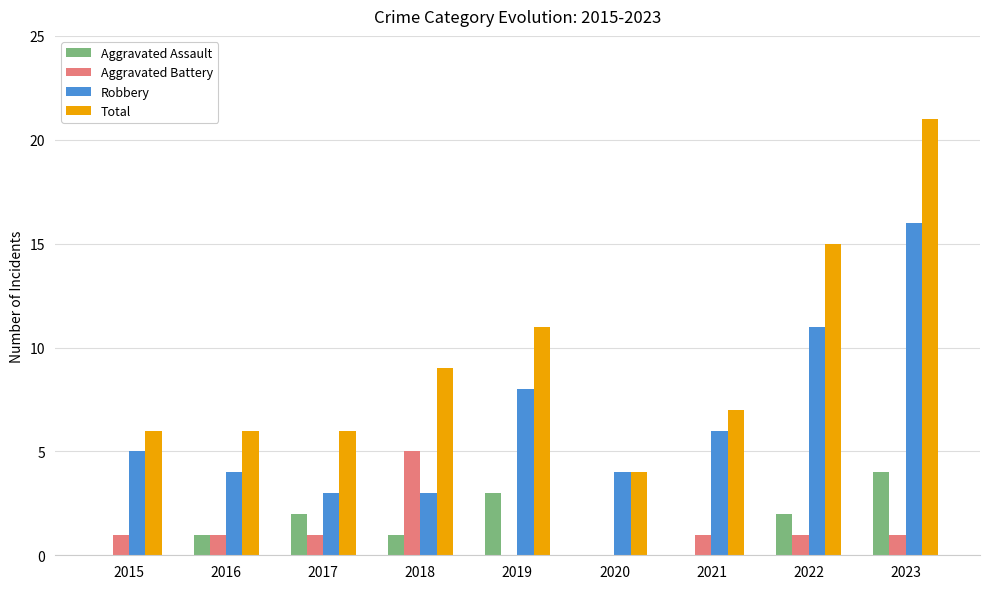

How many data points does each series have?

9